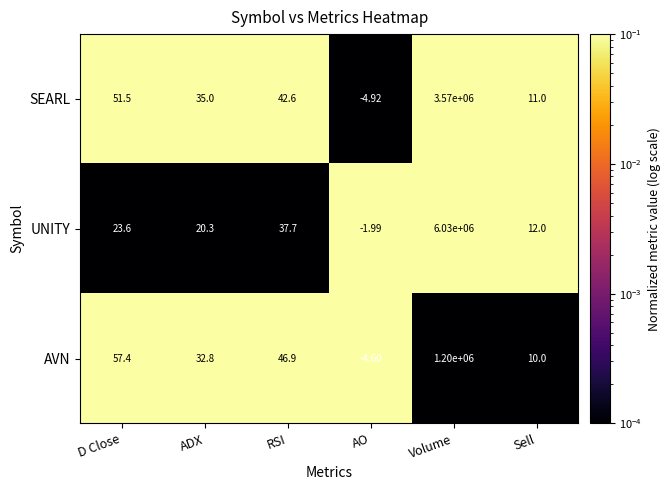

Which series has the largest range (max minus min)?

UNITY